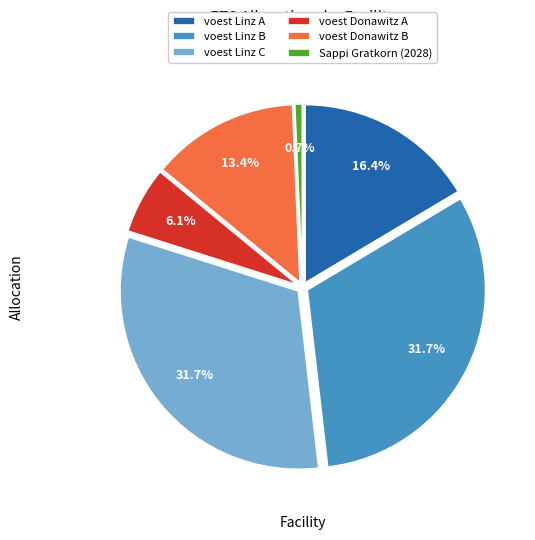

To the nearest percent, what is the average slice percentage?

17%